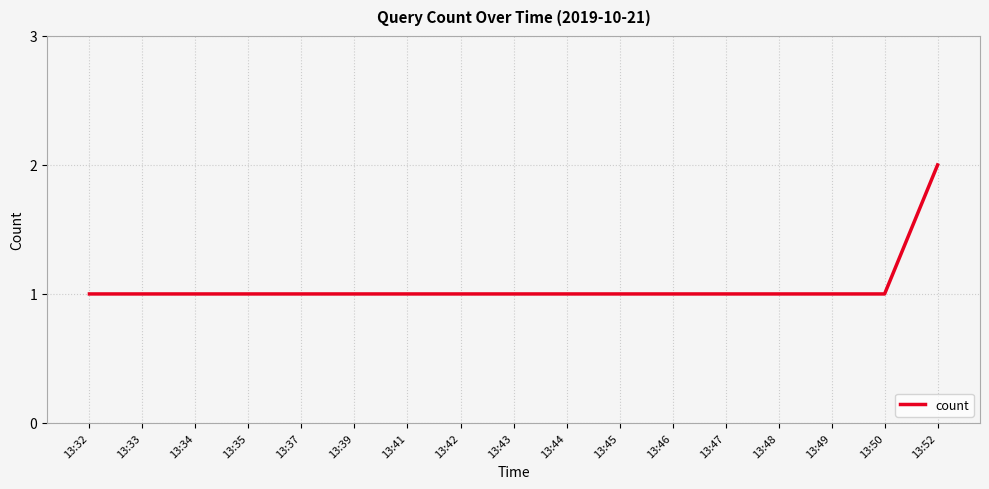

The chart shows a value of 1 at 13:49. True or false?

True